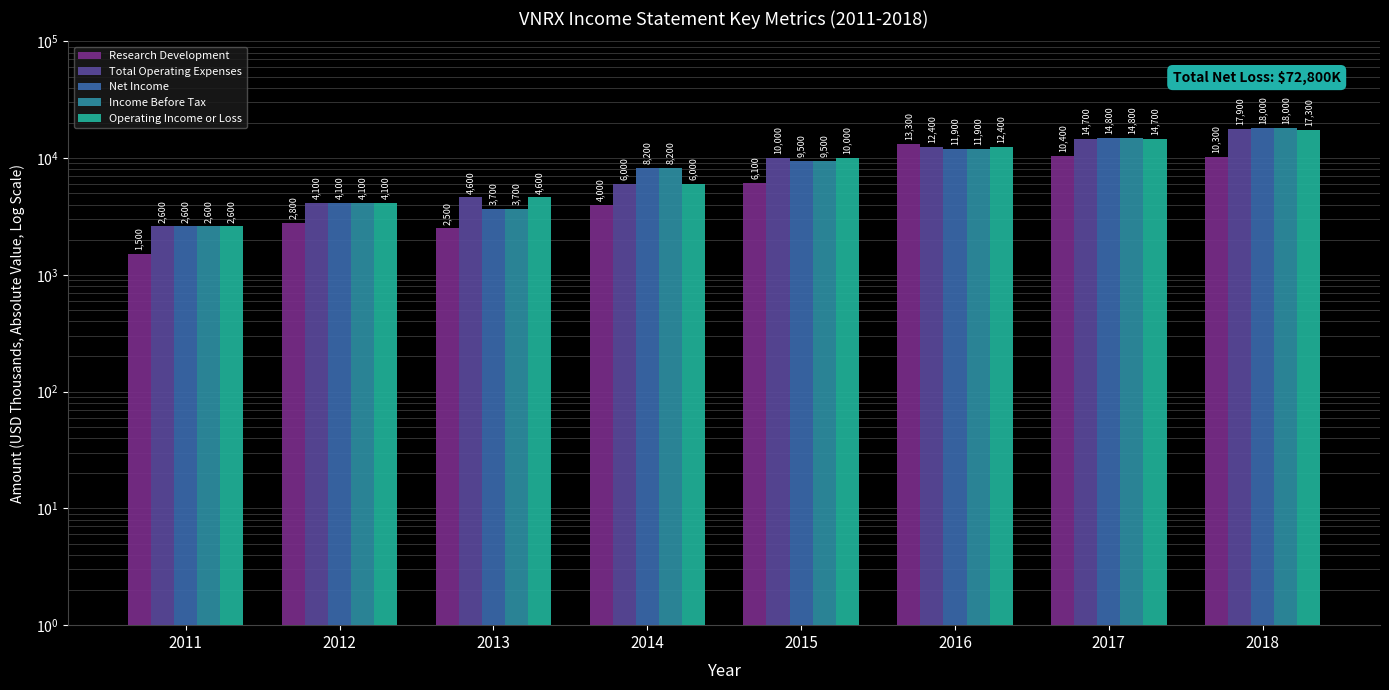

What are all the series names shown in the legend?

Research Development, Total Operating Expenses, Net Income, Income Before Tax, Operating Income or Loss